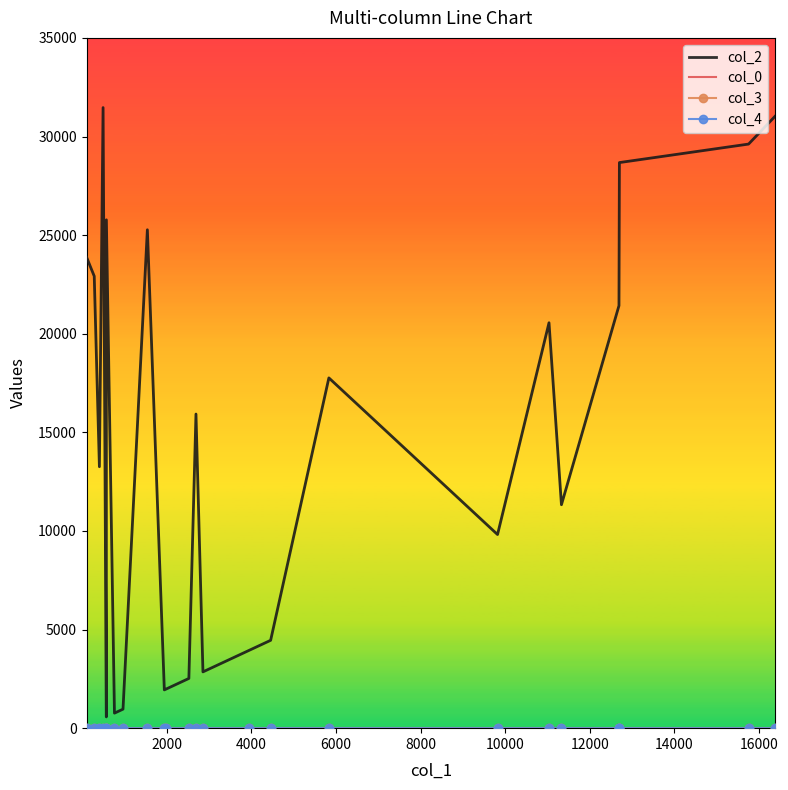

What is the maximum value shown in the chart?

31466.0